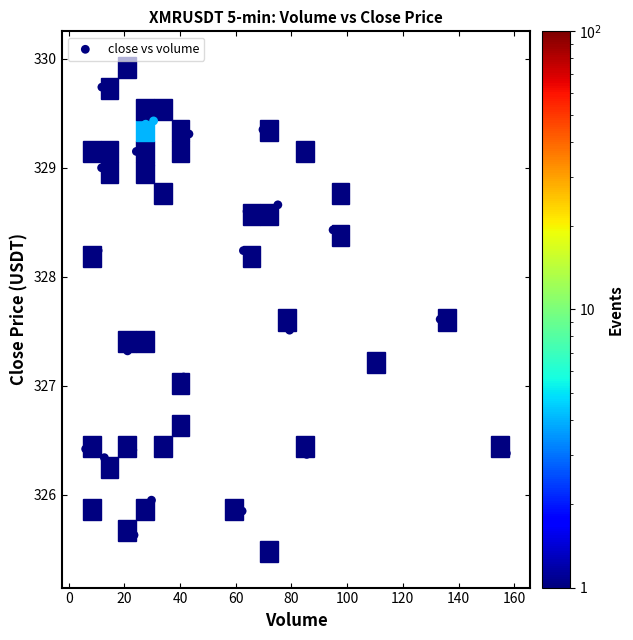

What is the range of Y values (max minus min)?

4.4